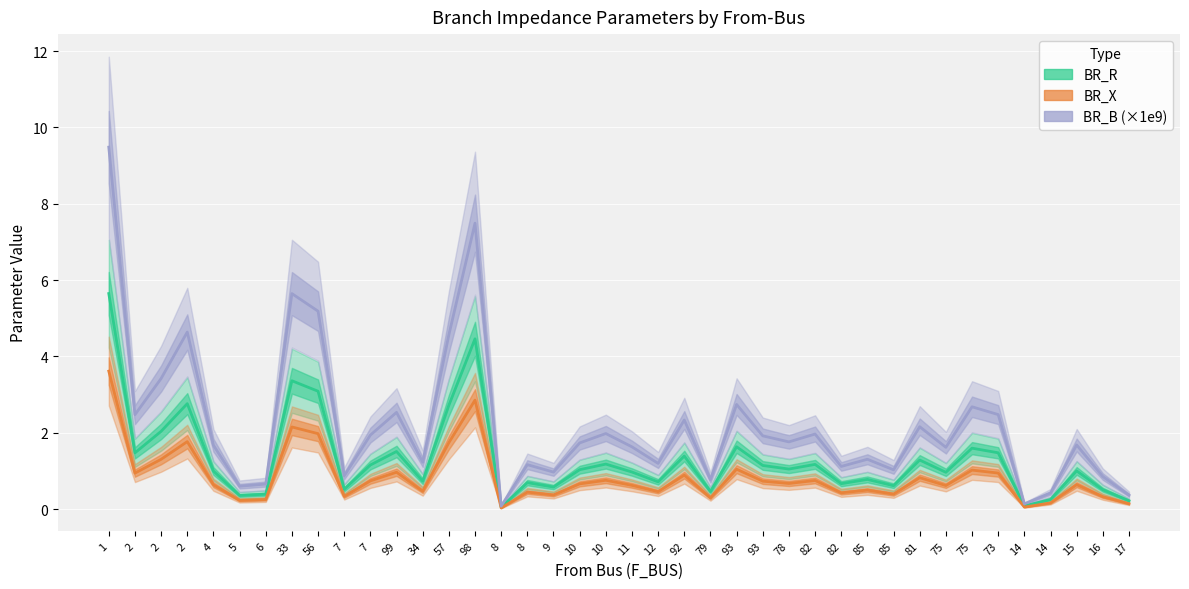

Which category has the lowest value in the BR_B (×1e9) series?

8